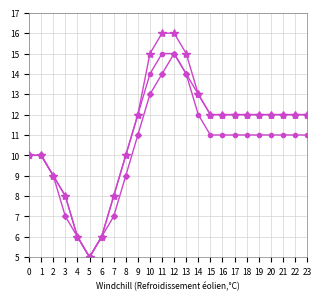

At which category is the sum across all series the highest?

12